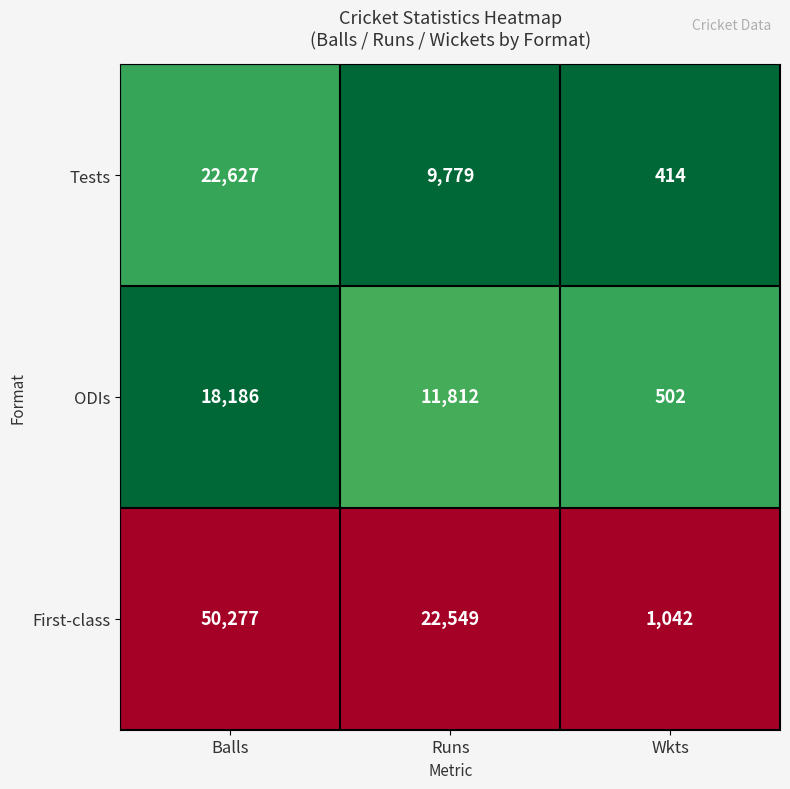

What is the lowest value of the First-class series?

1042